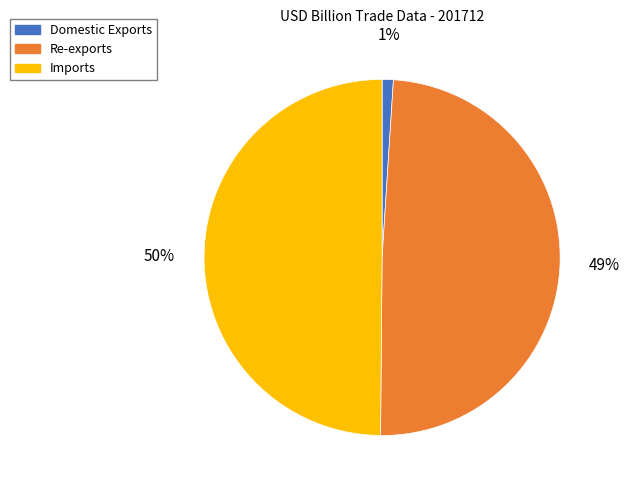

True or false: Imports accounts for 50% of the total.

True